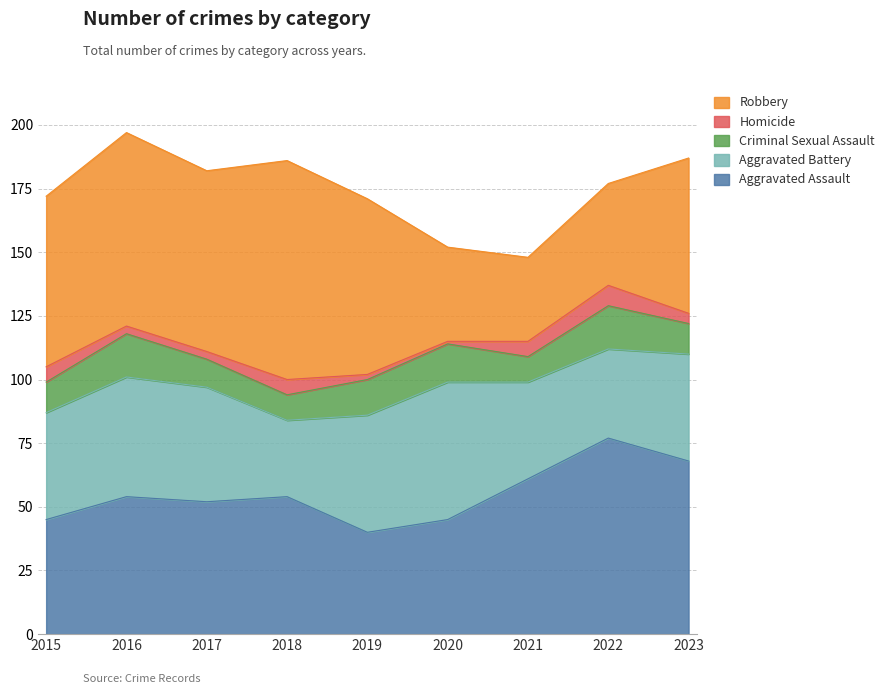

Which label corresponds to the largest value in the chart?

2018